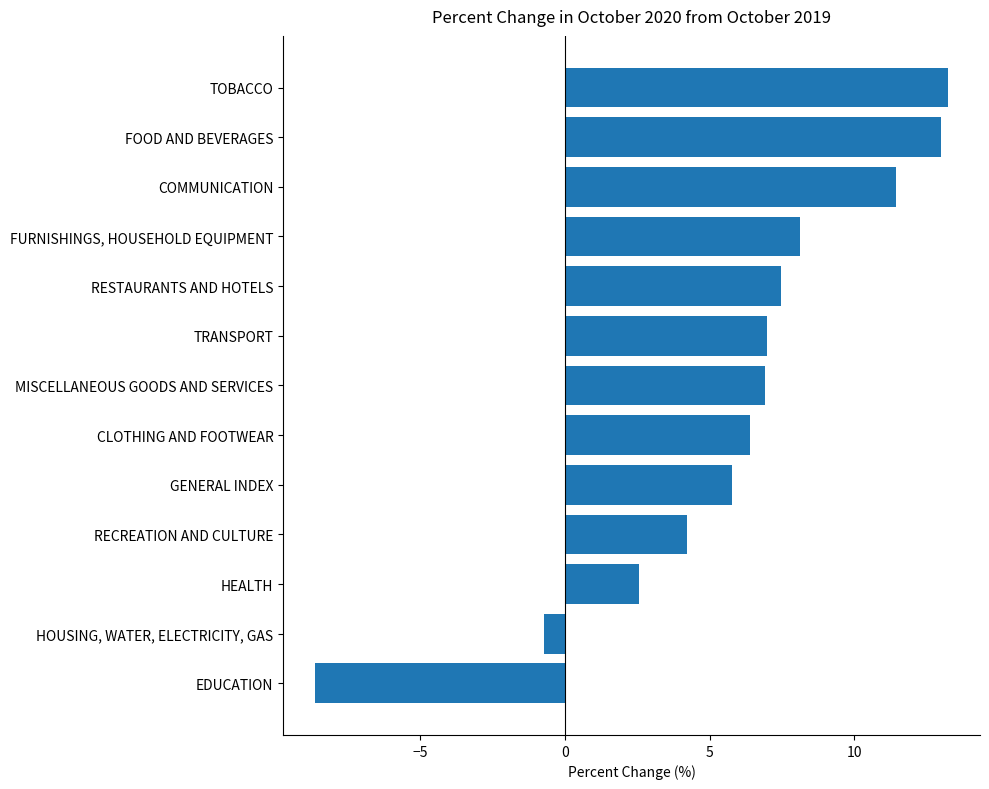

What is the average value?

5.9